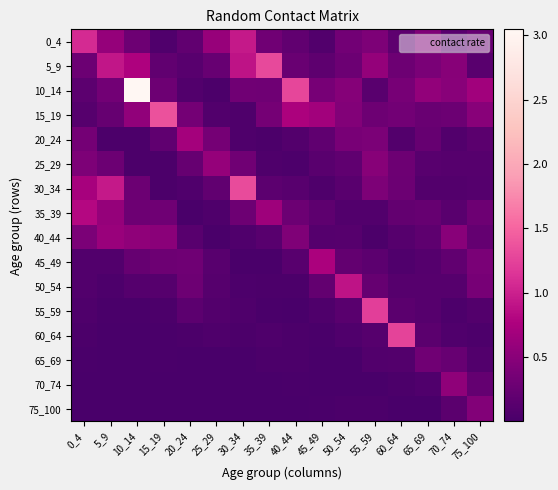

At which category is the sum across all series the highest?

10_14